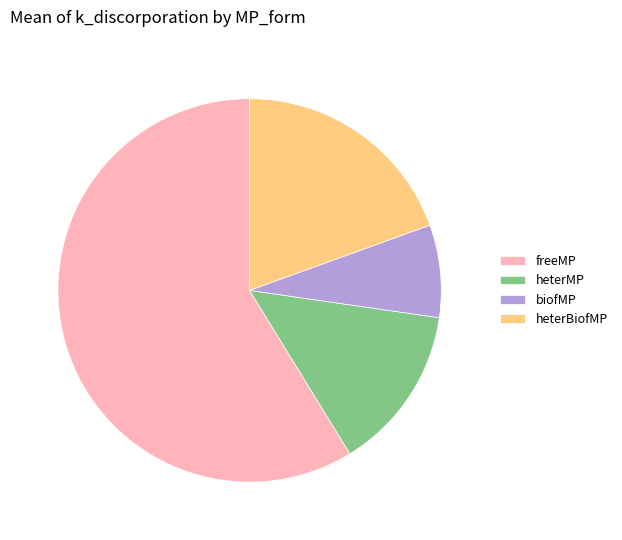

Which category has the biggest portion of the pie?

freeMP